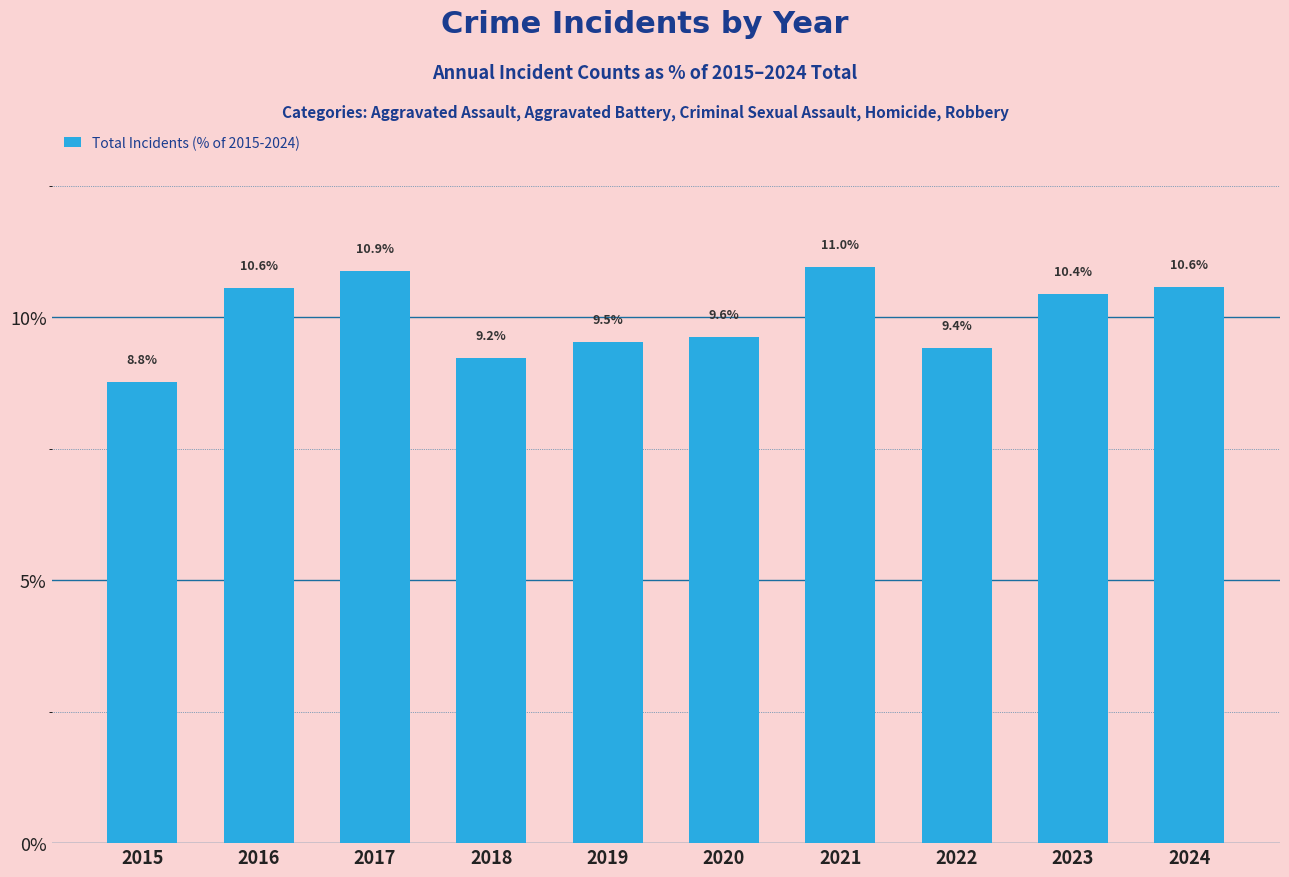

What is the approximate value at 2018?

9.2